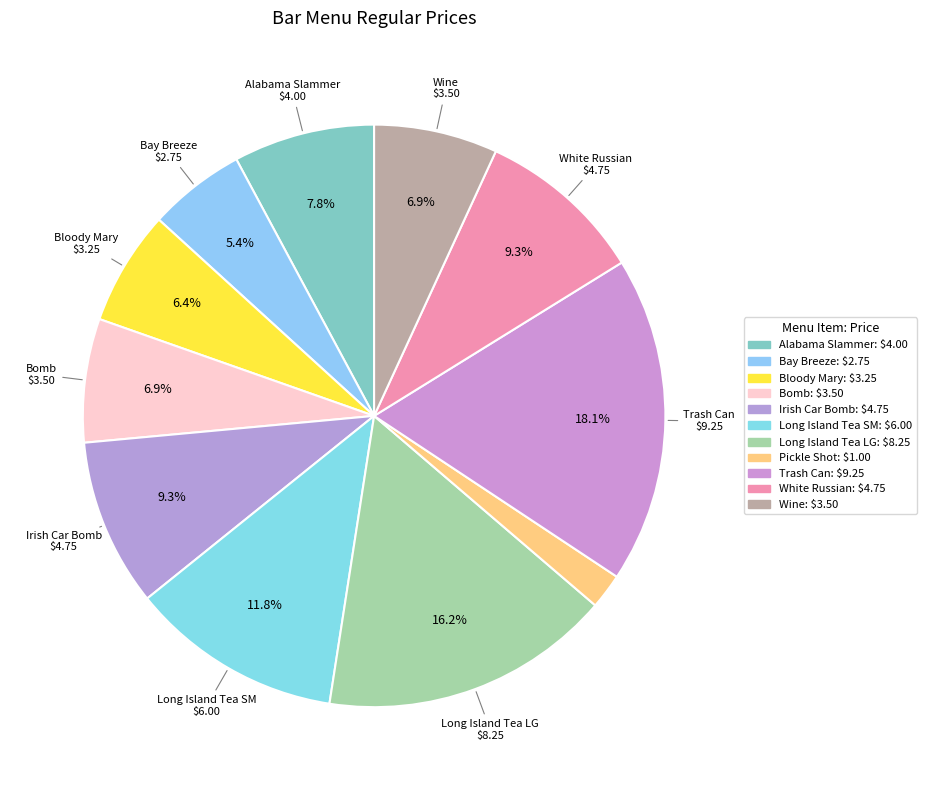

Is it true that Long Island Tea LG is 16% of the pie?

True